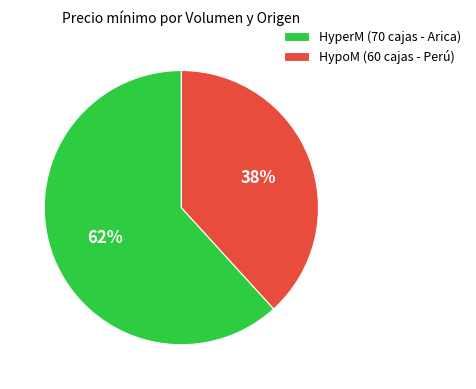

To the nearest percent, what portion does HypoM (60 cajas - Perú) represent?

38%